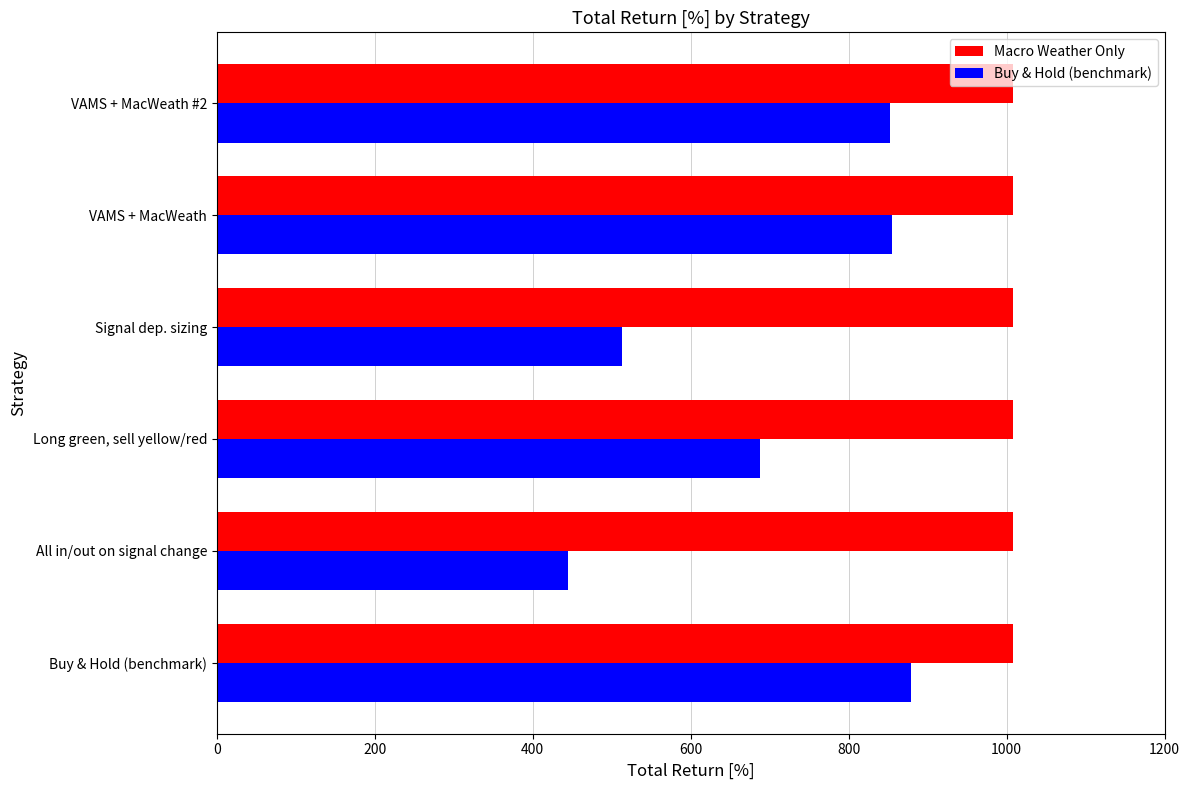

Rank the series at Long green, sell yellow/red from highest to lowest value.

Macro Weather Only, Buy & Hold (benchmark)